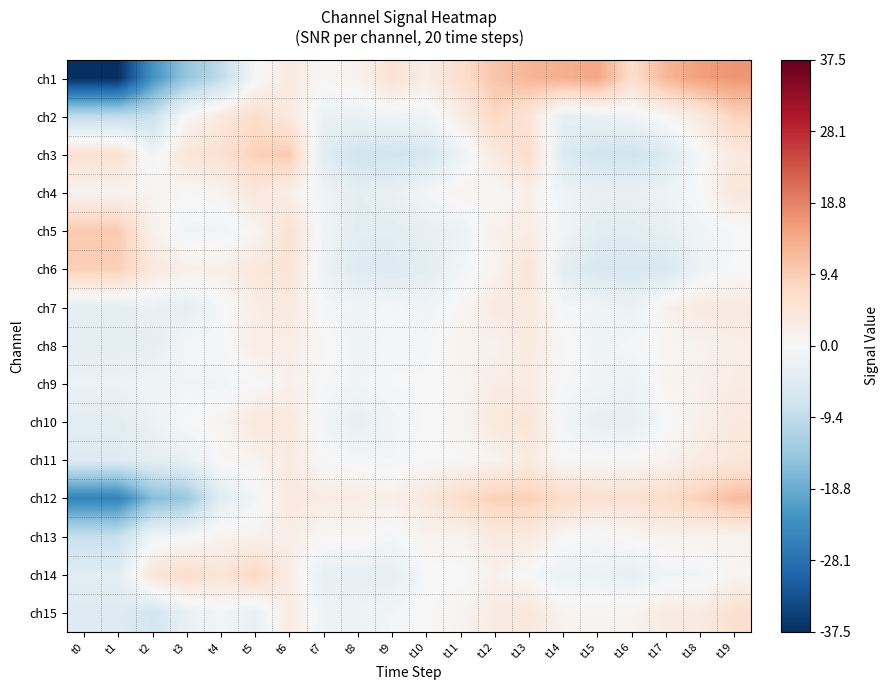

How many data points does each series have?

20